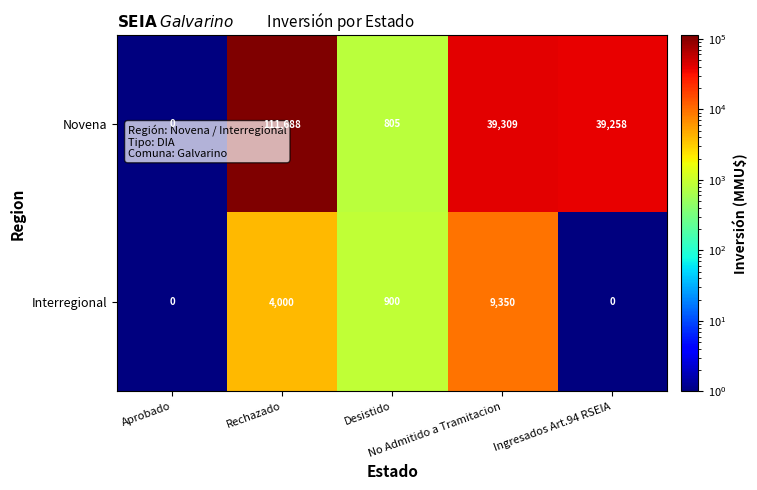

Which series has the largest range (max minus min)?

Novena